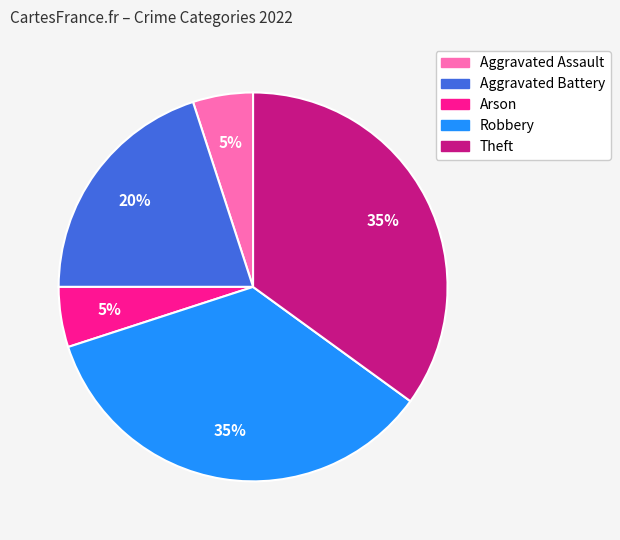

To the nearest percent, what is the average slice percentage?

20%